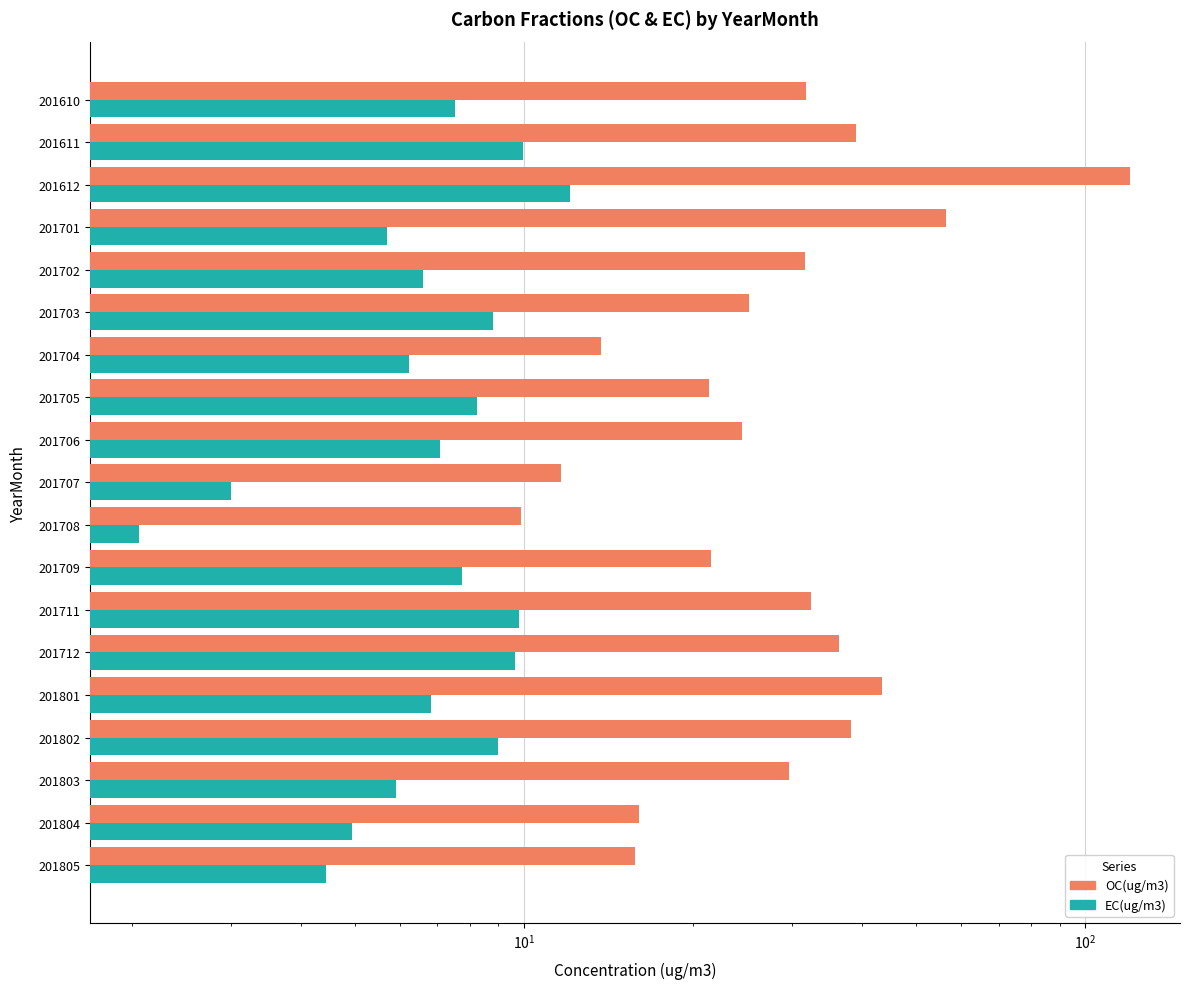

Rank the series at 201802 from highest to lowest value.

OC(ug/m3), EC(ug/m3)